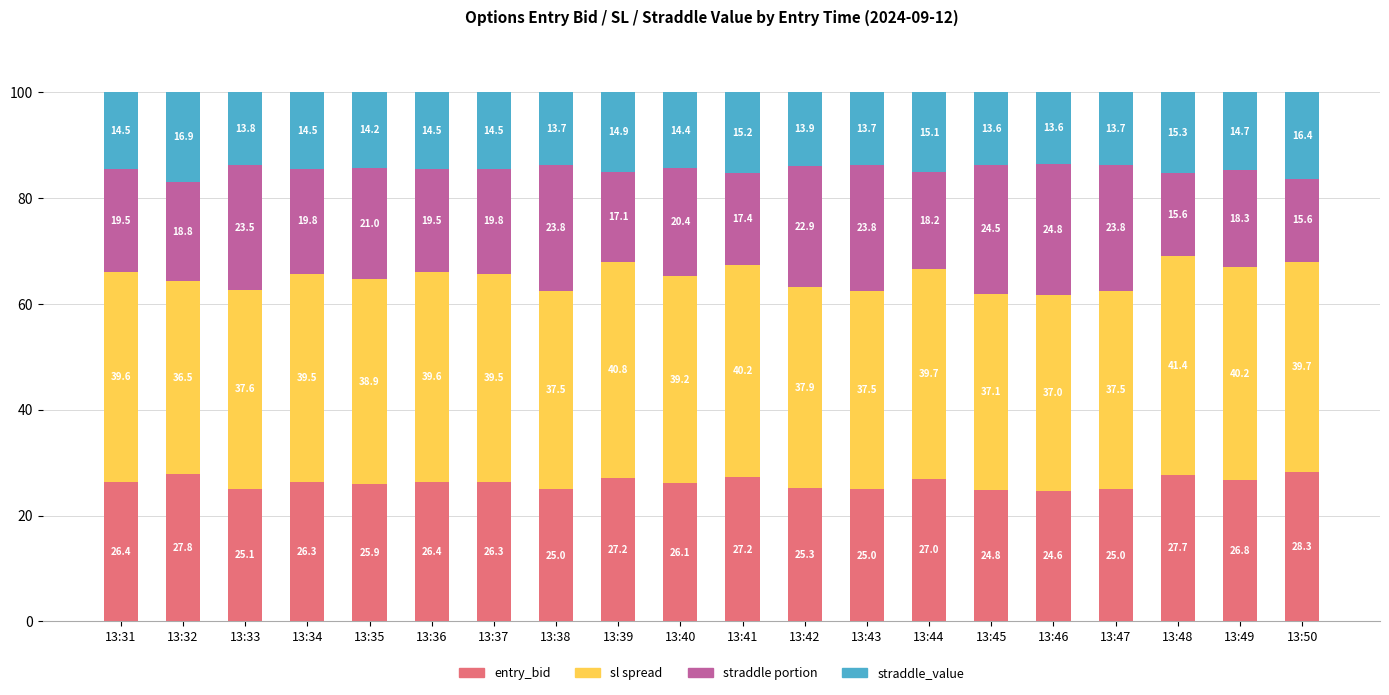

What is the highest value of the entry_bid series?

28.3